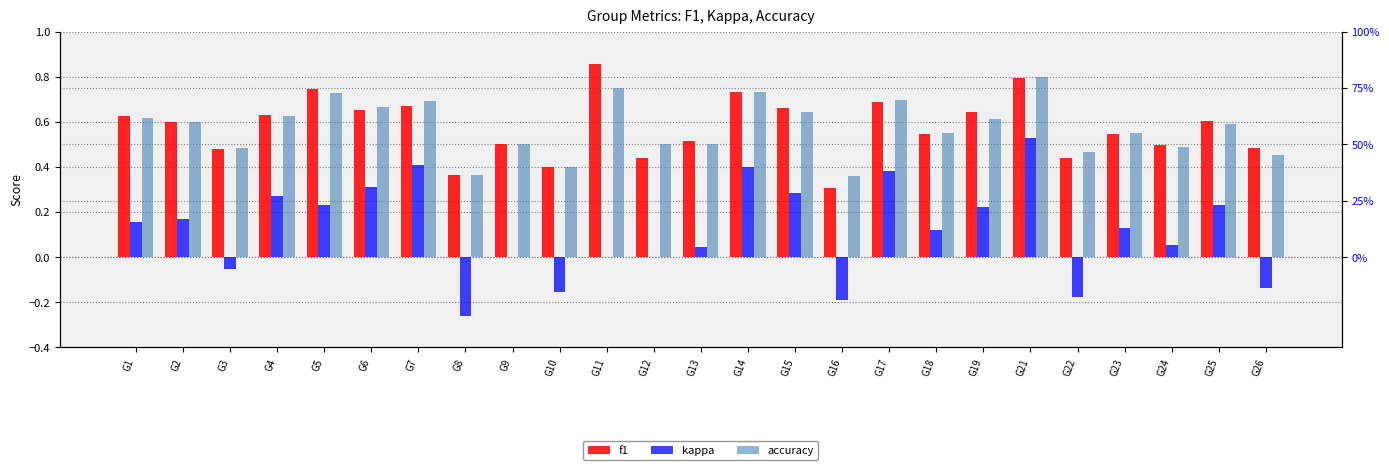

What is the value of the kappa bar at the 21st from the left?

-0.2